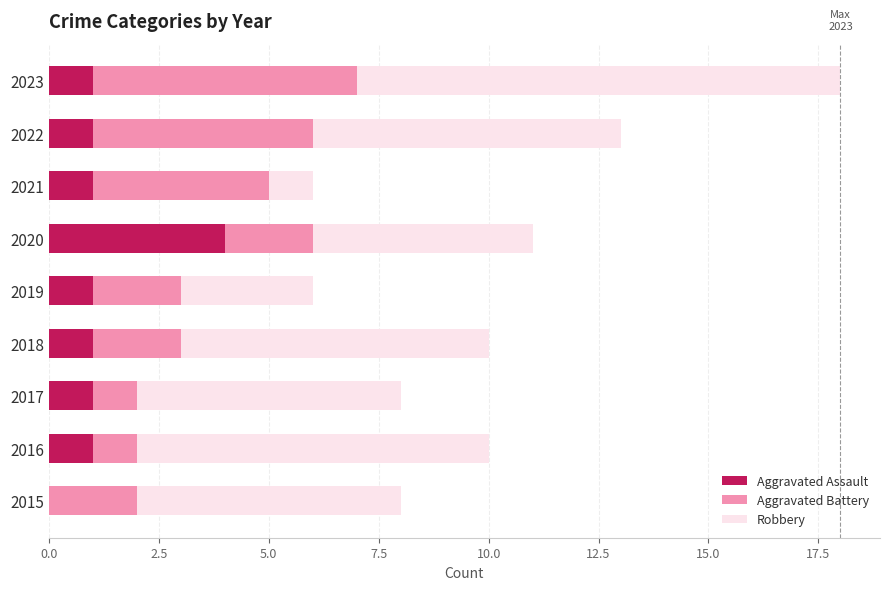

What is the highest value of the Aggravated Assault series?

4